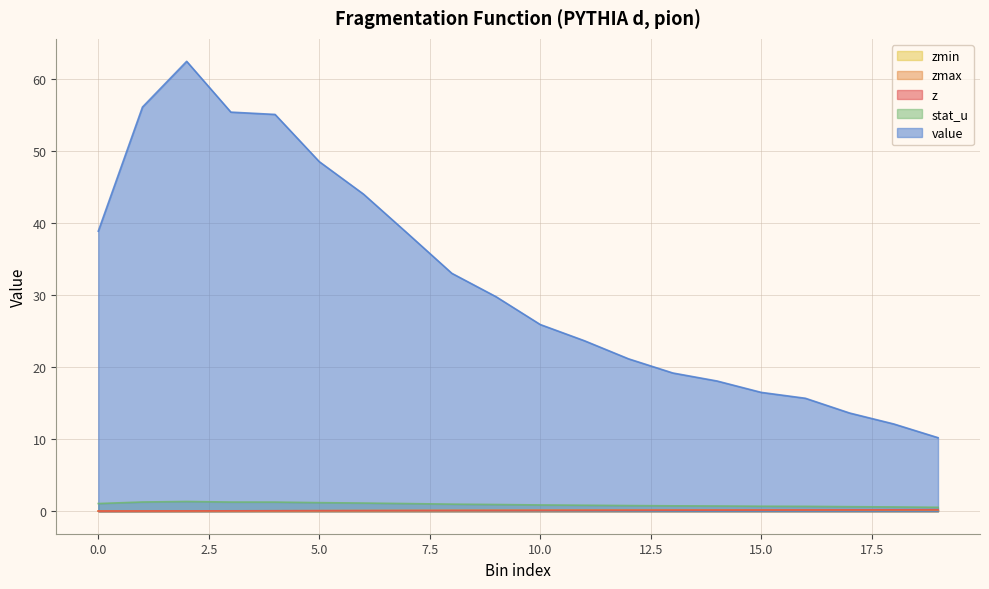

True or false: value and zmax intersect in this chart.

False